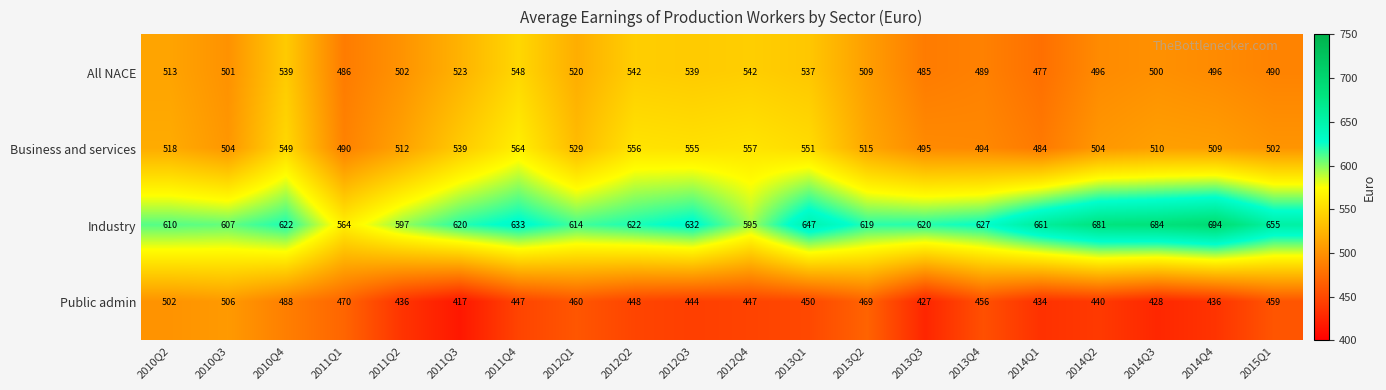

What is the difference between the highest and lowest values at 2015Q1?

196